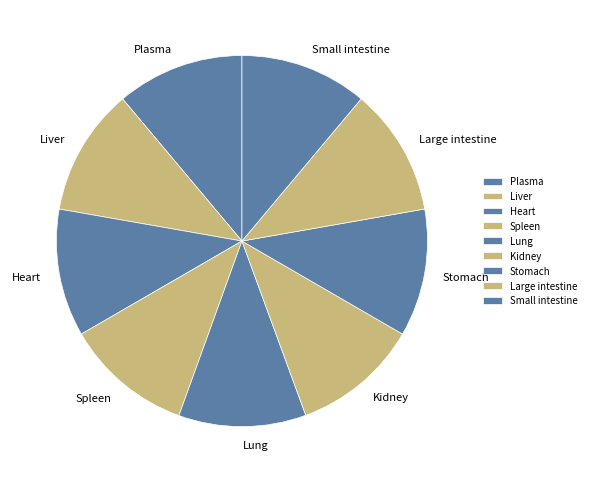

Is Plasma the majority of the pie?

No